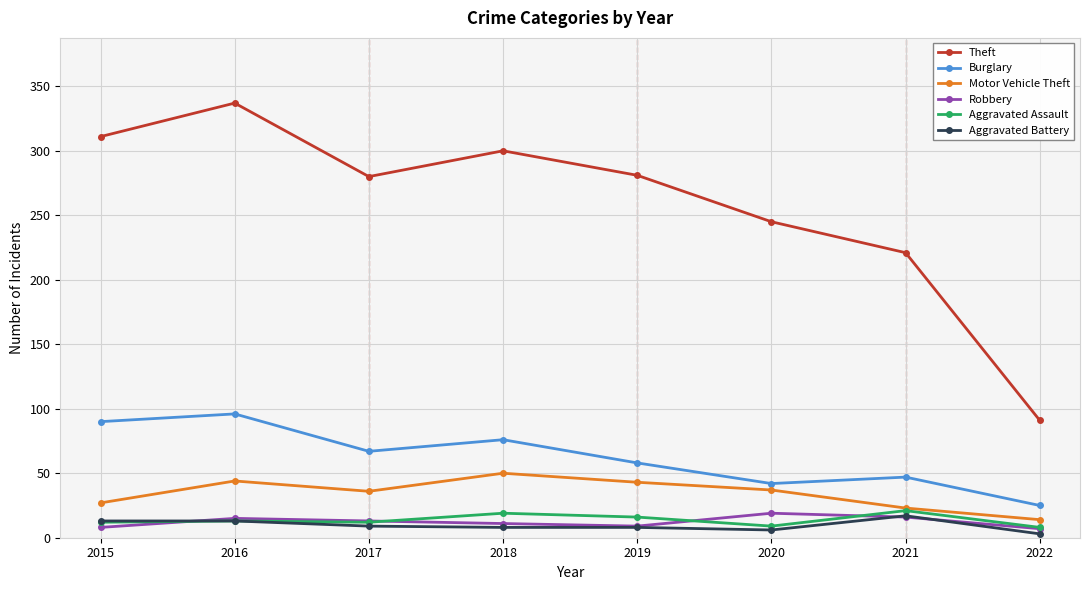

The Motor Vehicle Theft series shows 36 at 2017. True or false?

True